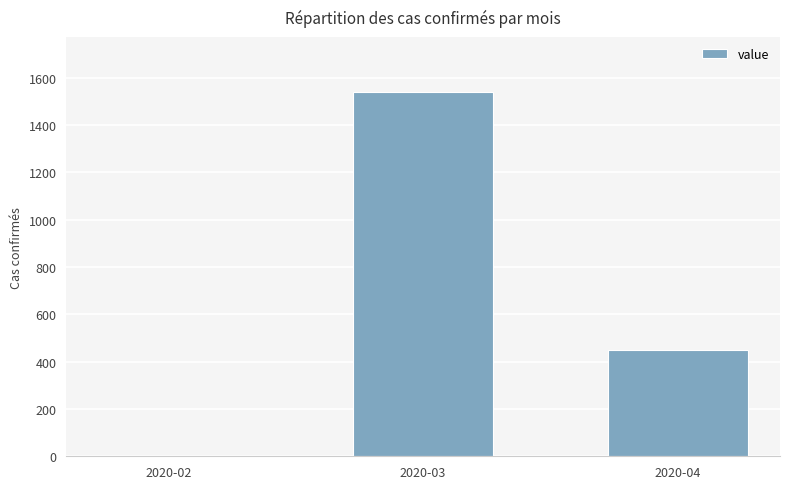

True or false: the data shows 1541 at 2020-03.

True